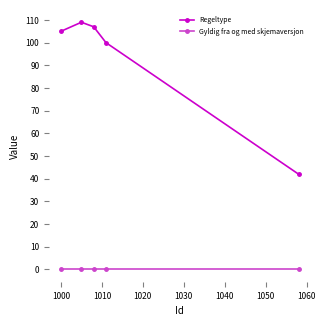

At how many categories does at least one series exceed 92?

4